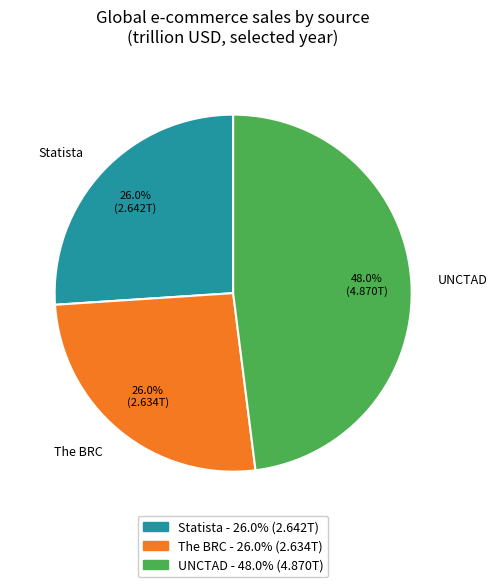

Which has a higher value, UNCTAD - 48.0% (4.870T) or The BRC - 26.0% (2.634T)?

UNCTAD - 48.0% (4.870T)